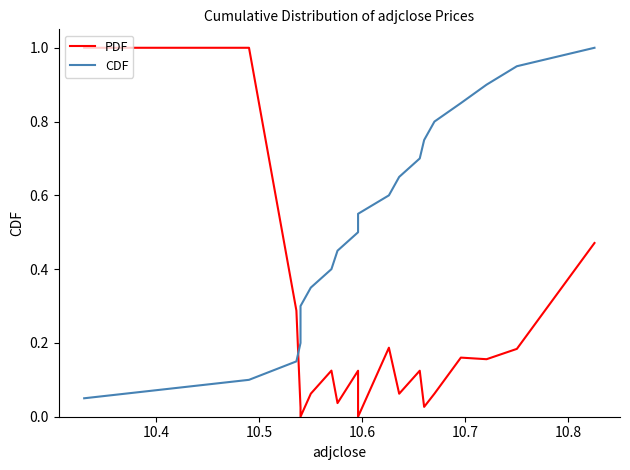

What are all the series names shown in the legend?

PDF, CDF